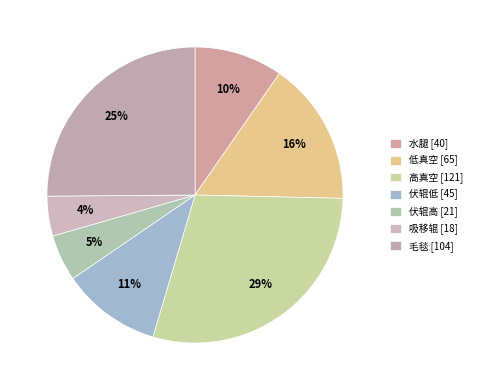

What percentage is NOT represented by 伏辊低?

89.1%